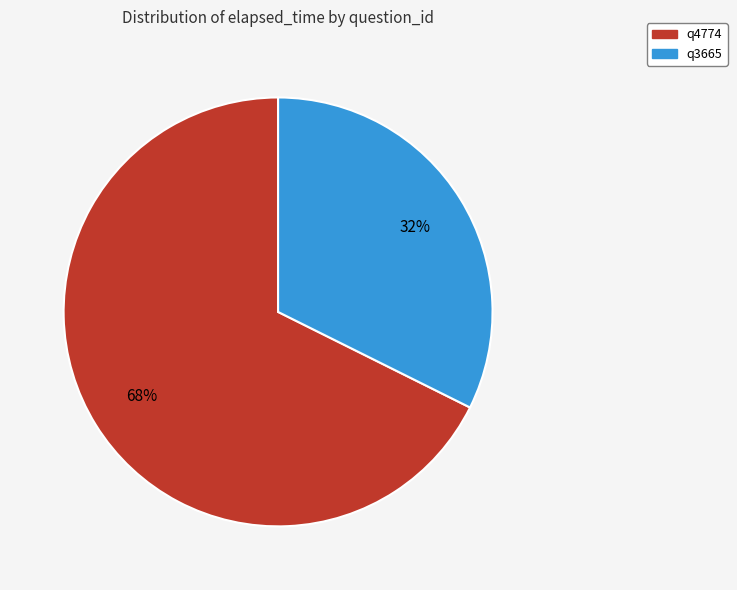

Is q3665 the majority of the pie?

No